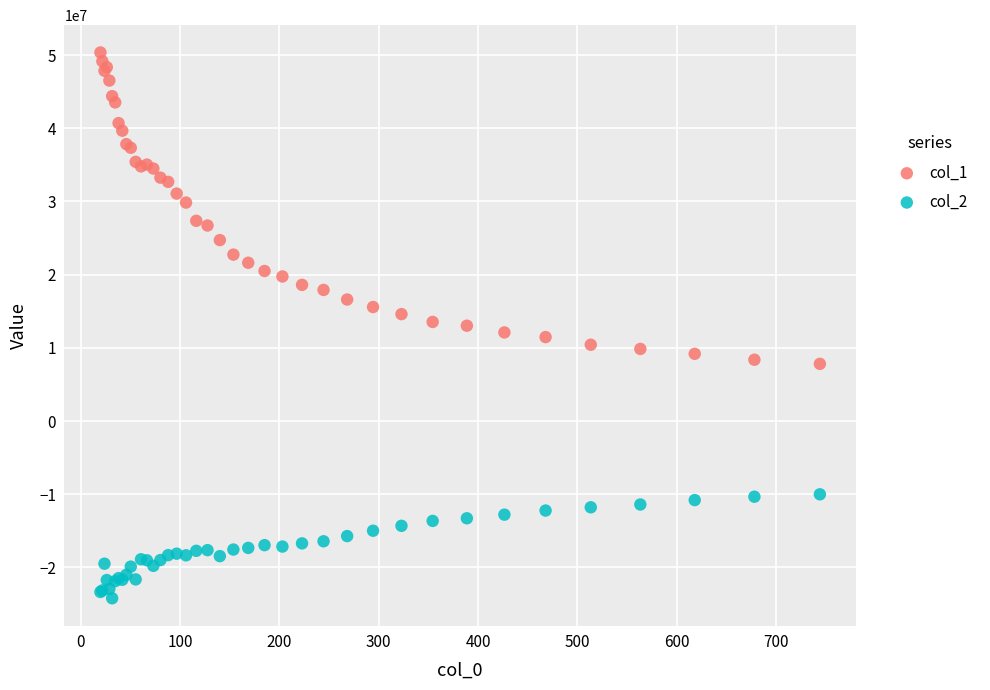

What is the X range (max minus min) for the scatter plot?

723.9